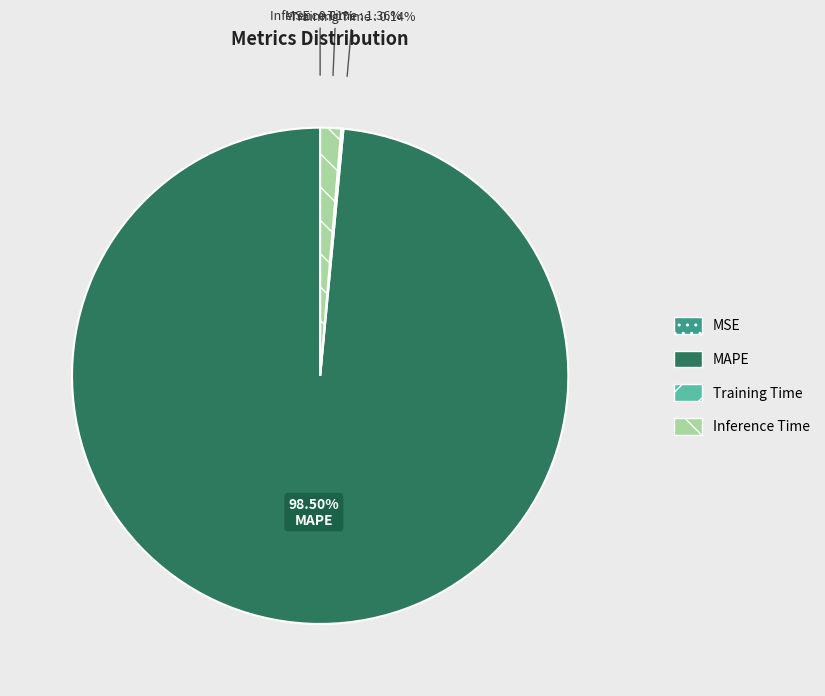

What is the largest slice in the pie chart?

MAPE